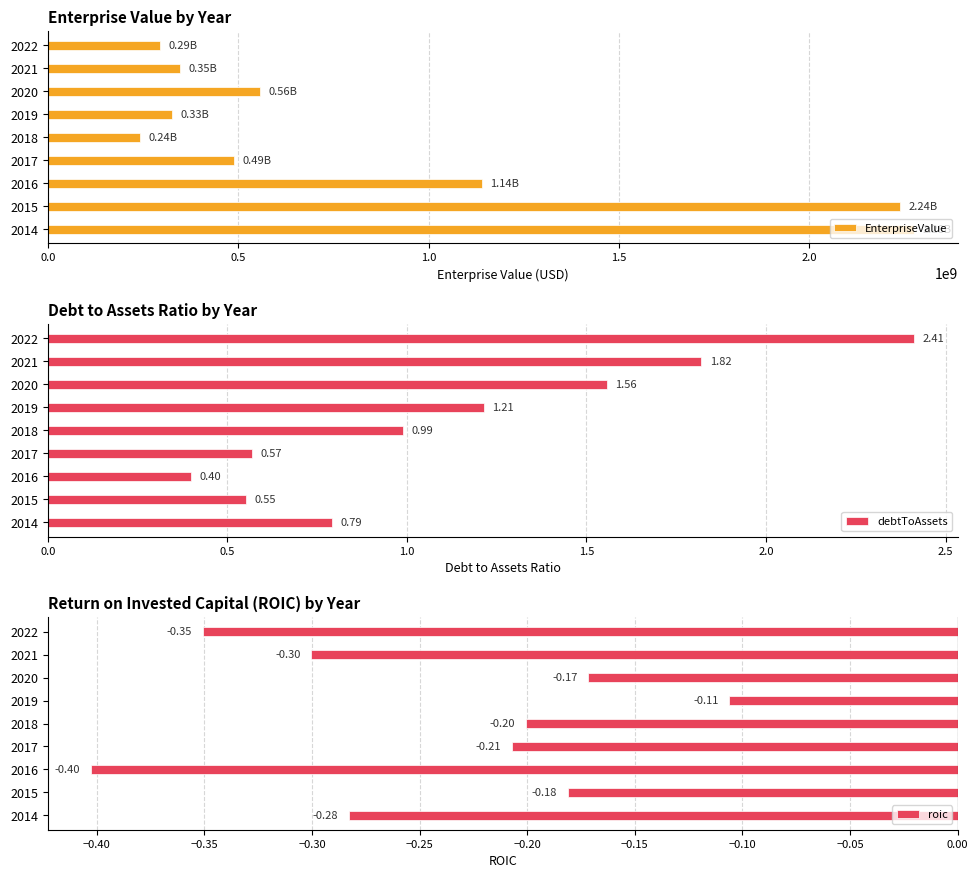

What is the sum of all EnterpriseValue values?

7909287544.0